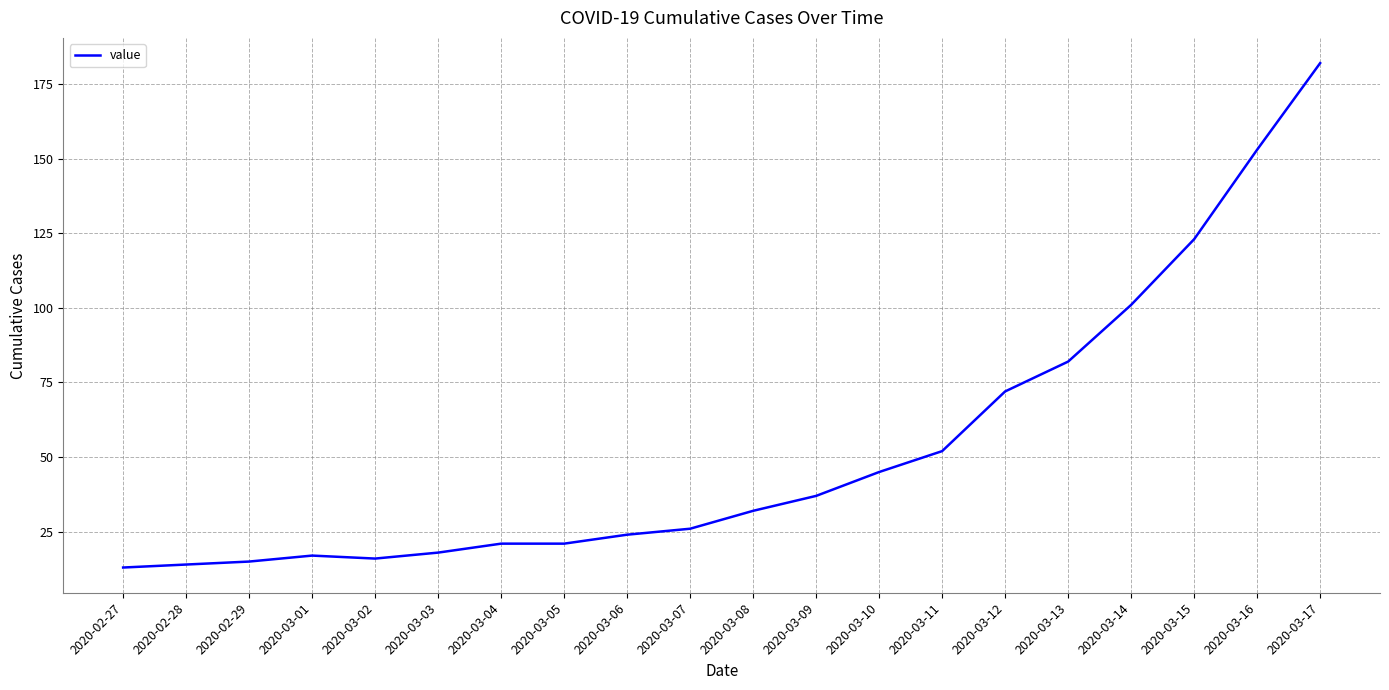

What is the smallest value displayed?

13